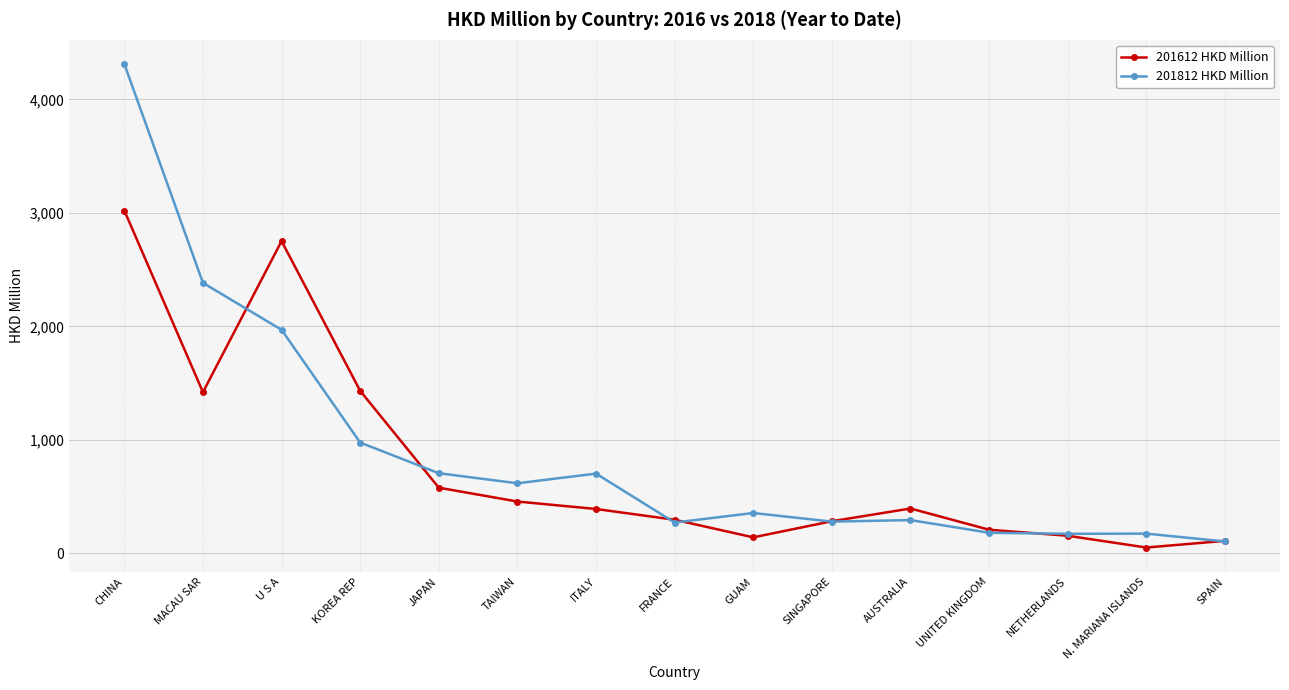

At how many categories does at least one series exceed 1232?

4